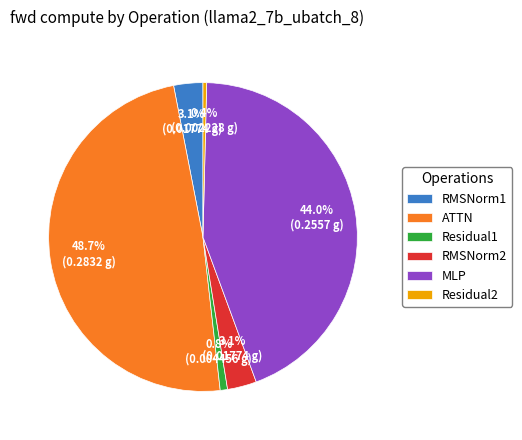

To the nearest percent, what is the average slice percentage?

17%